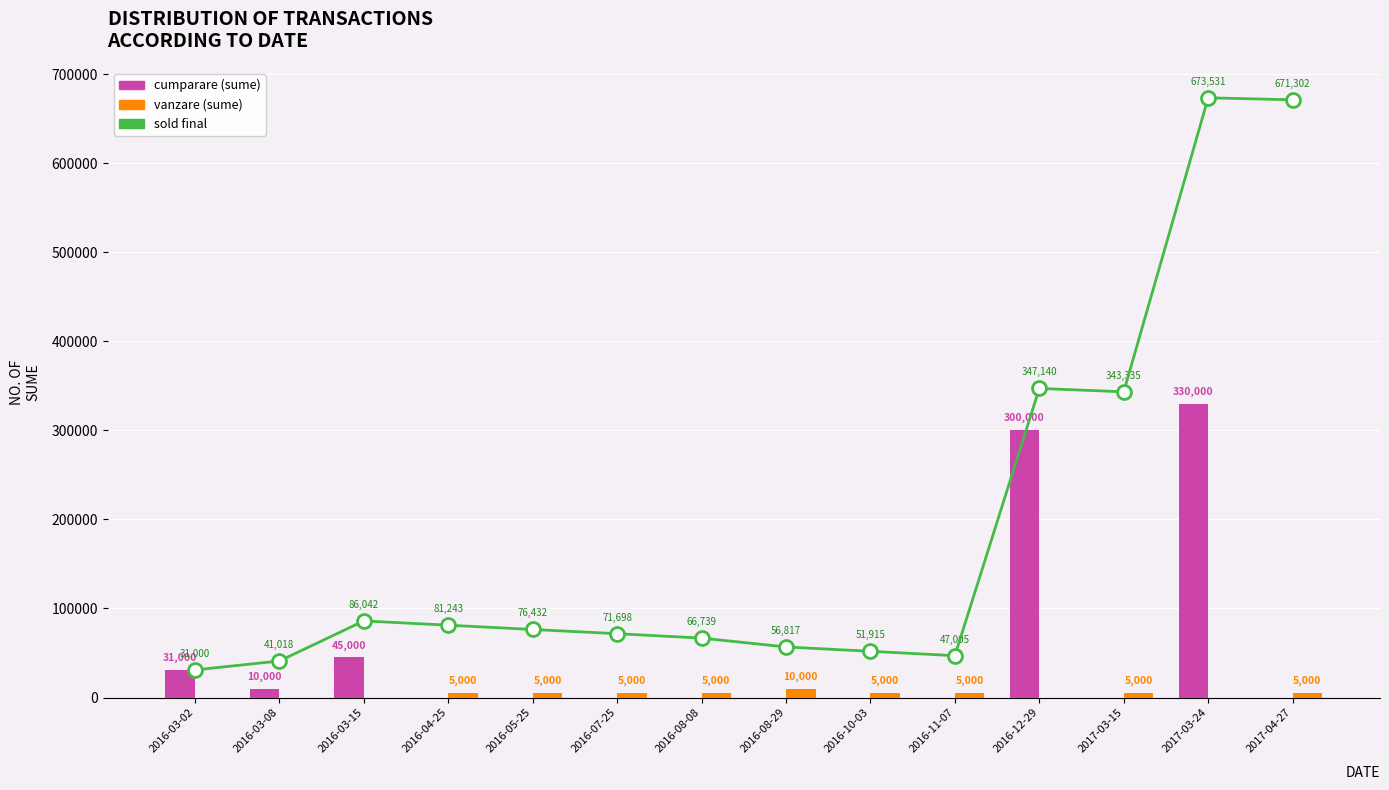

Which has a higher value, 2016-12-29 or 2016-03-08?

2016-12-29